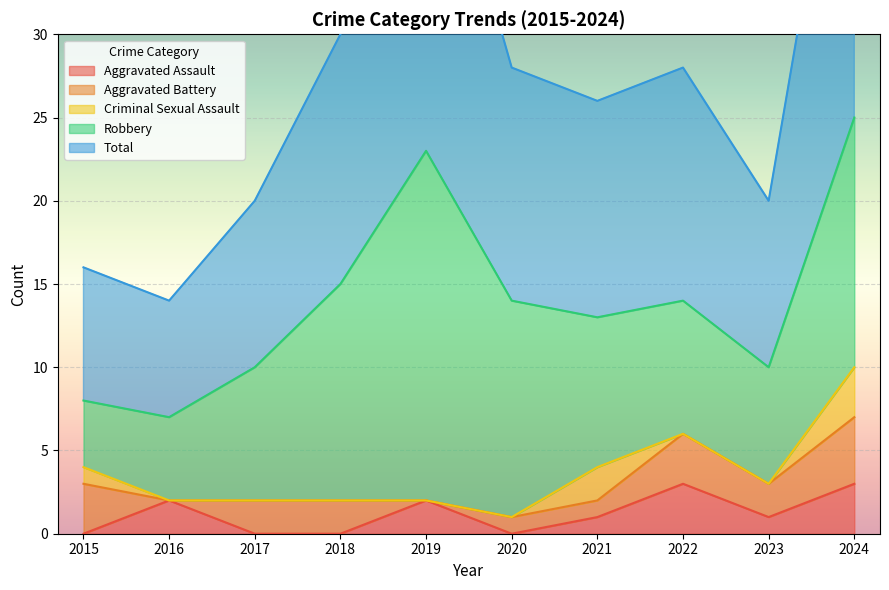

Is the value of Robbery at 2017 greater than the value of Criminal Sexual Assault at 2015?

Yes